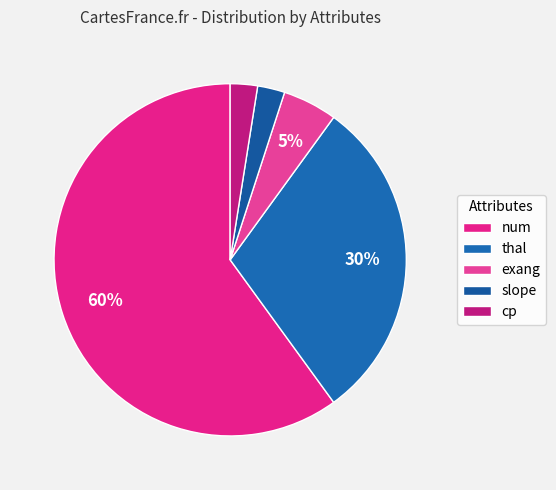

How many slices are in this pie chart?

5